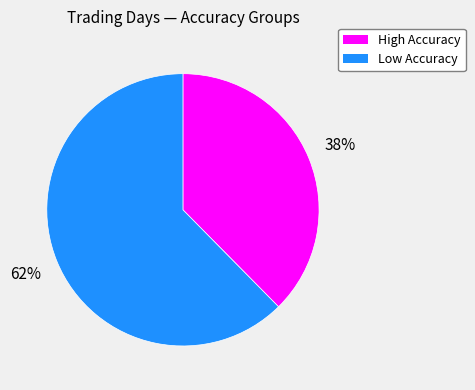

To the nearest percent, what is the average slice percentage?

50%